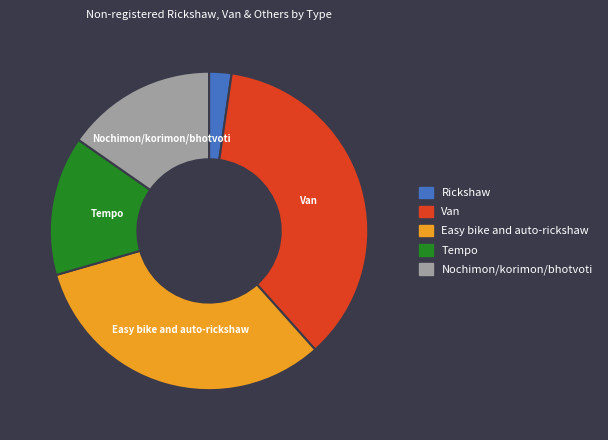

How many slices are in this pie chart?

5